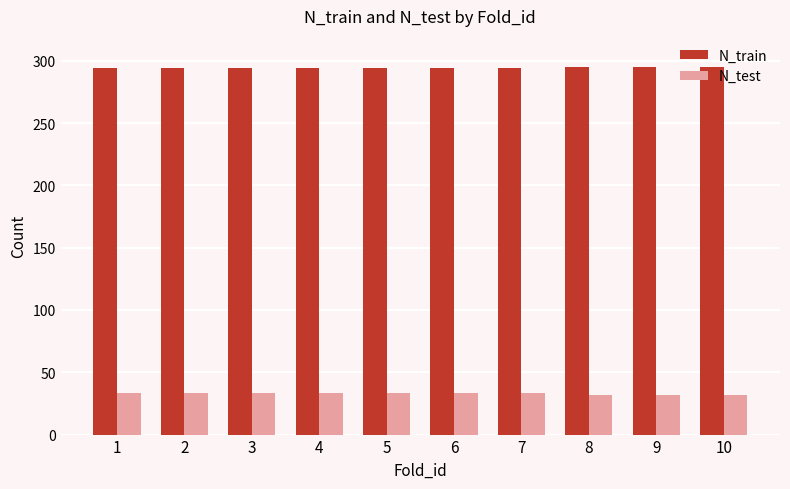

Which series has the largest total across all categories?

N_train